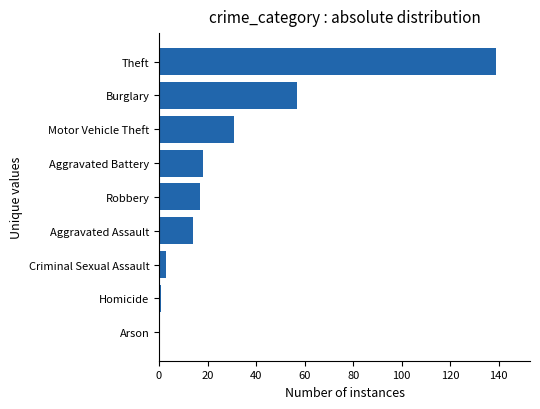

The value at Burglary is 91. True or false?

False